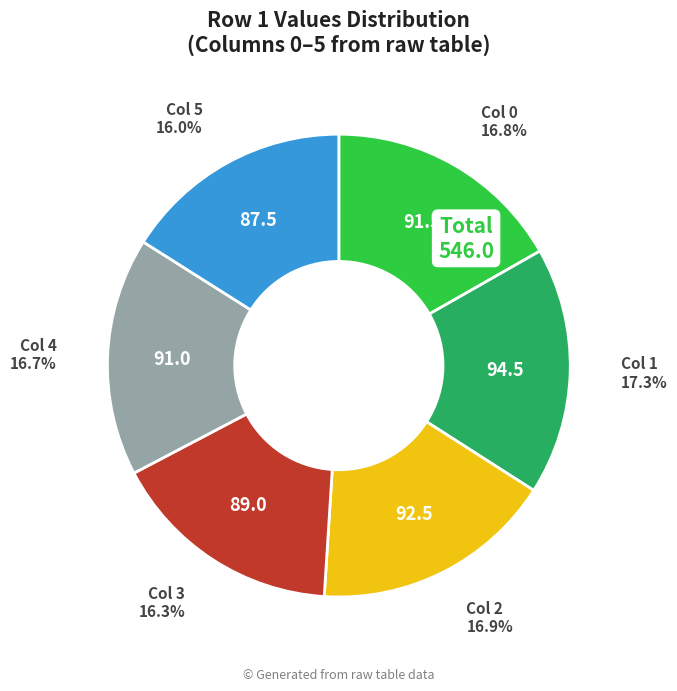

Count the number of slices in the pie.

6